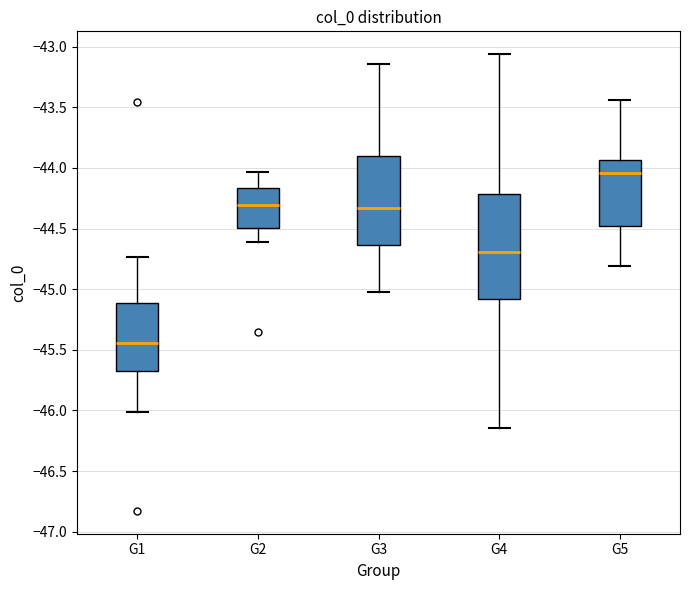

Comparing the boxes themselves (not the whiskers), which one is the tallest?

G4